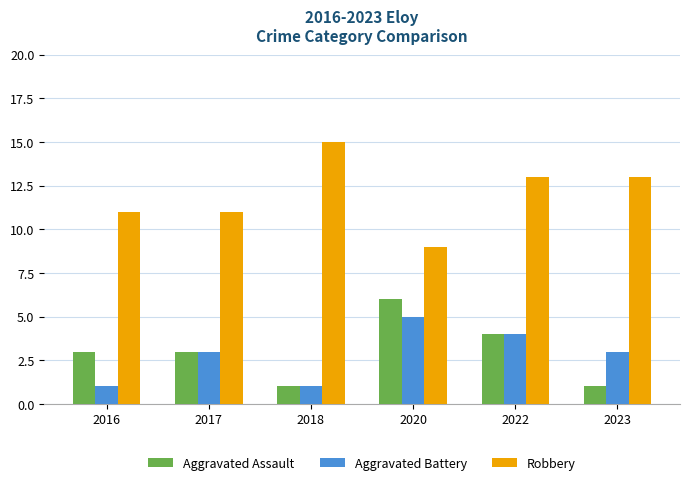

Read the Aggravated Battery value at 2017.

3